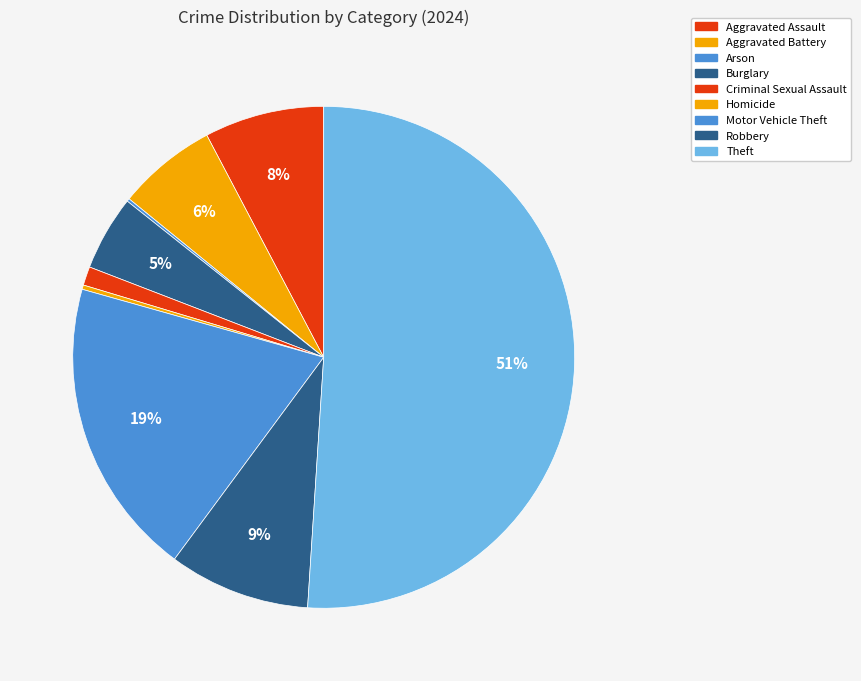

Which category has the biggest portion of the pie?

Theft